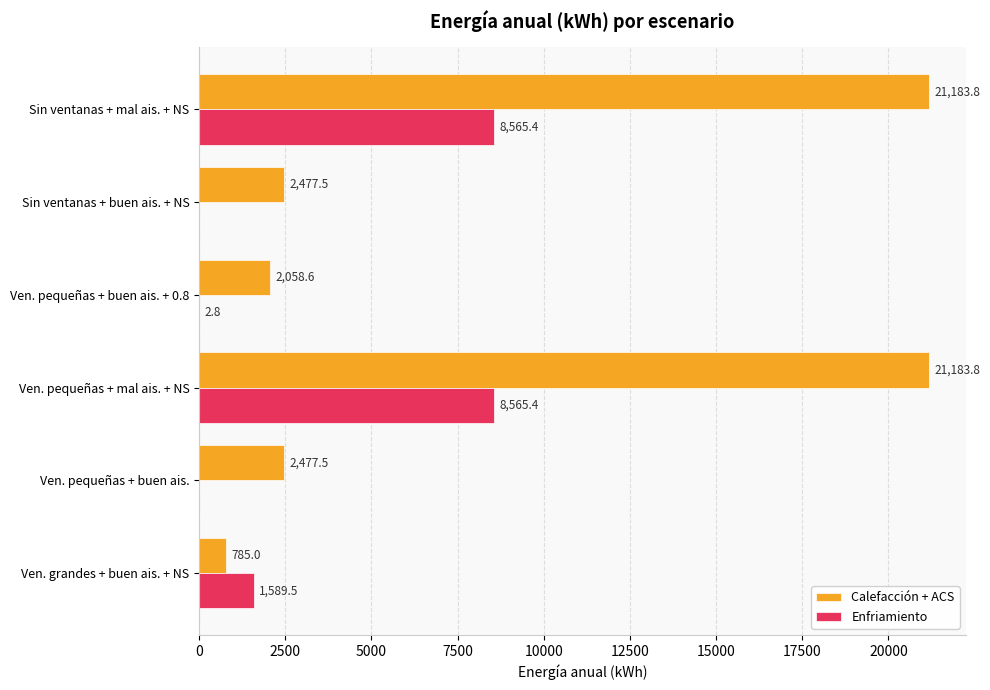

What is the total value across all series at Sin ventanas + mal ais. + NS?

29749.2